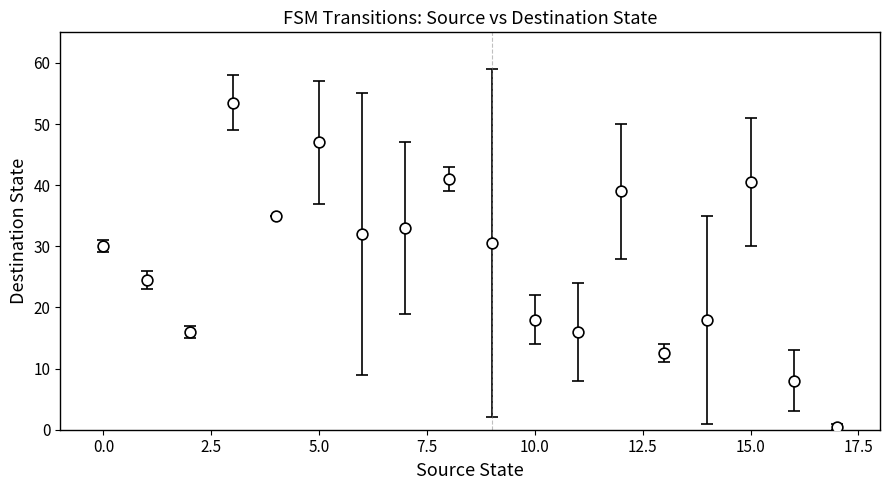

What is the range of Y values (max minus min)?

53.0